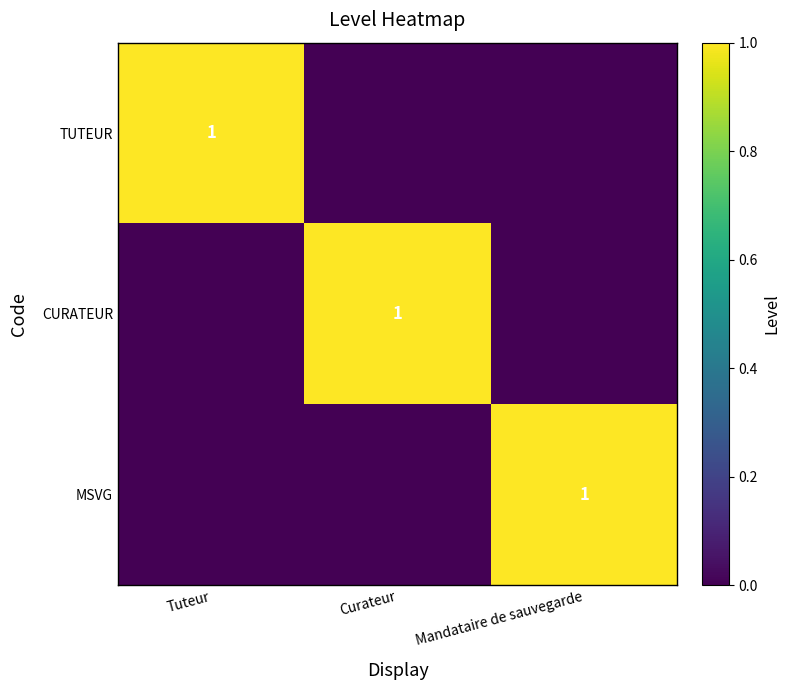

At which category does the chart reach its minimum across all series?

Curateur